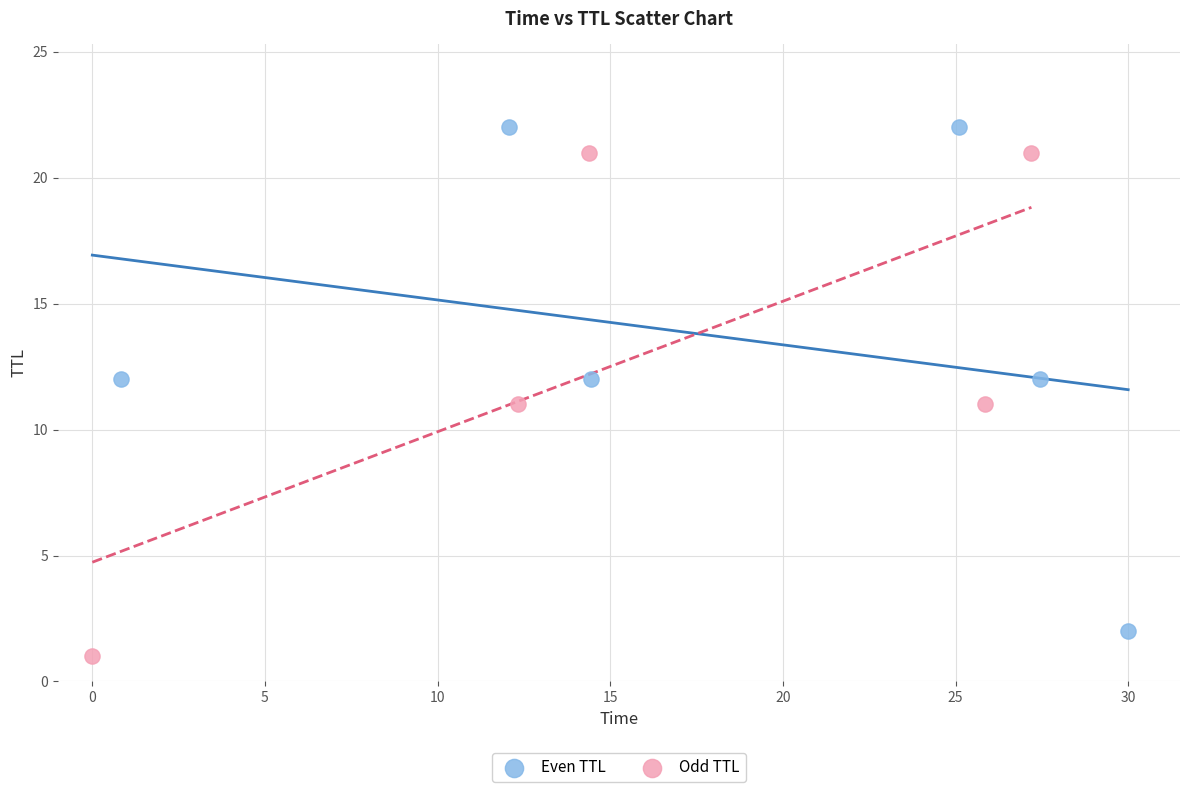

What are all the series names shown in the legend?

Even TTL, Odd TTL